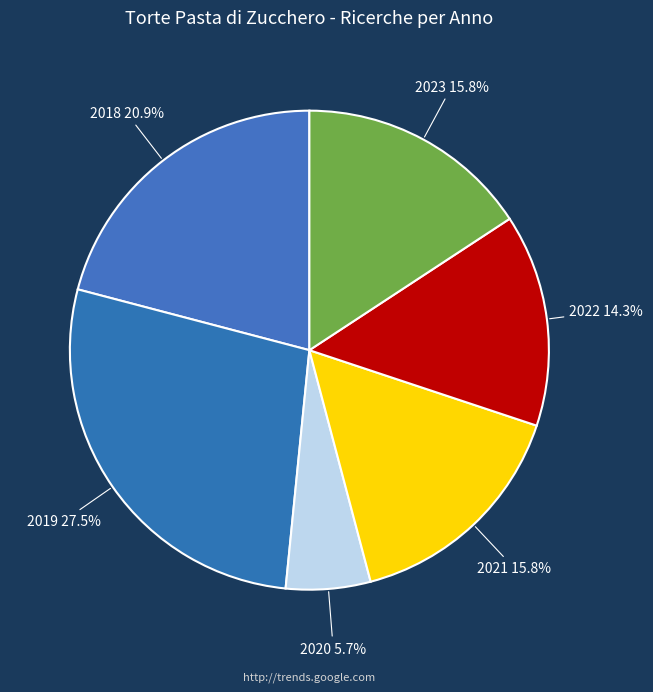

Combined, what portion of the pie is 2018 and 2021?

36.7%